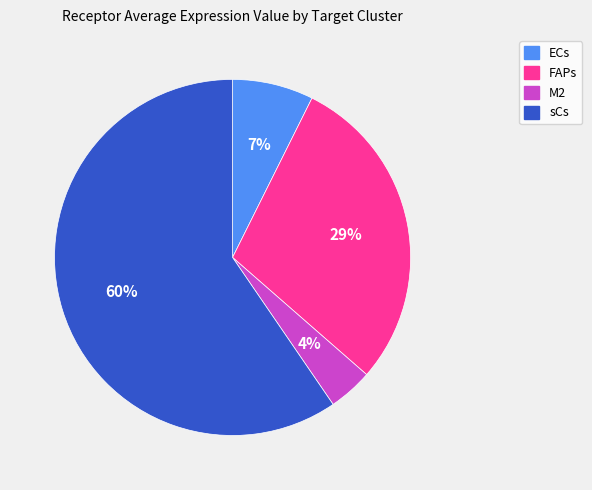

What percentage is the ECs slice, to the nearest percent?

7%